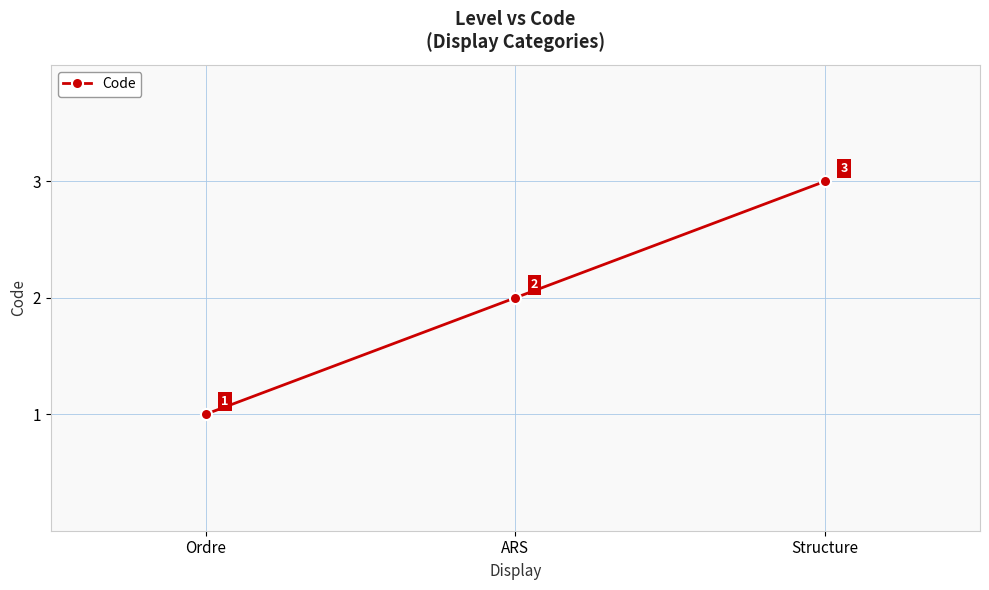

Does the chart have visible grid lines?

Yes